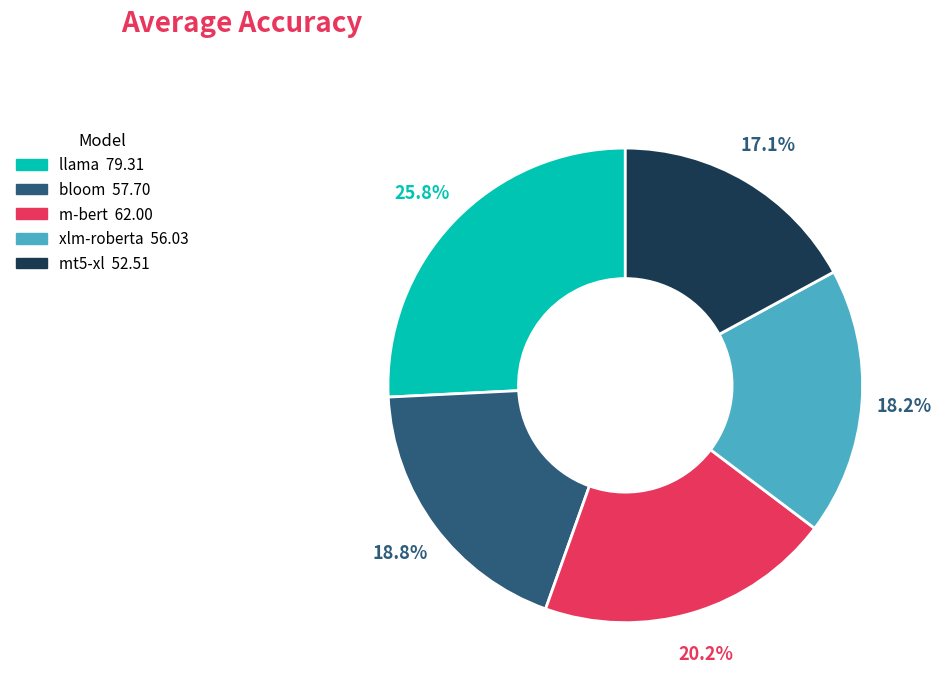

How many segments does this pie chart have?

5